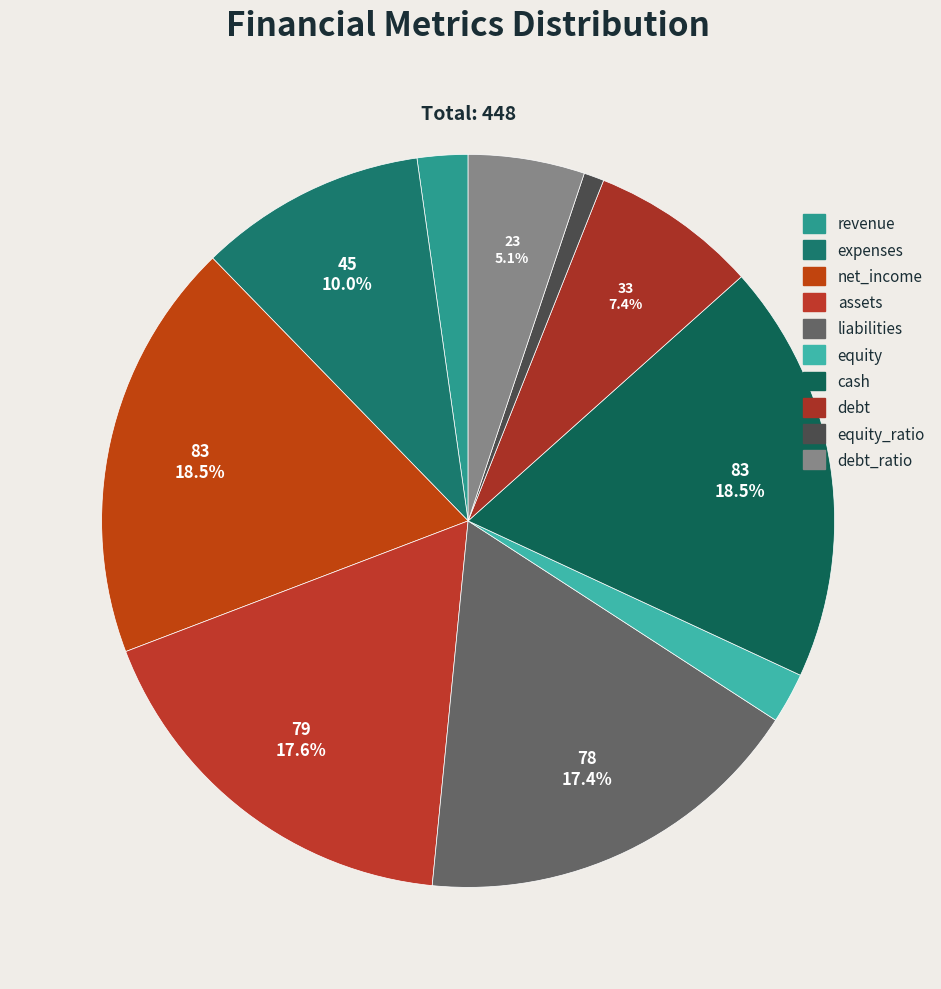

To the nearest percent, what percentage of the pie is net_income?

19%